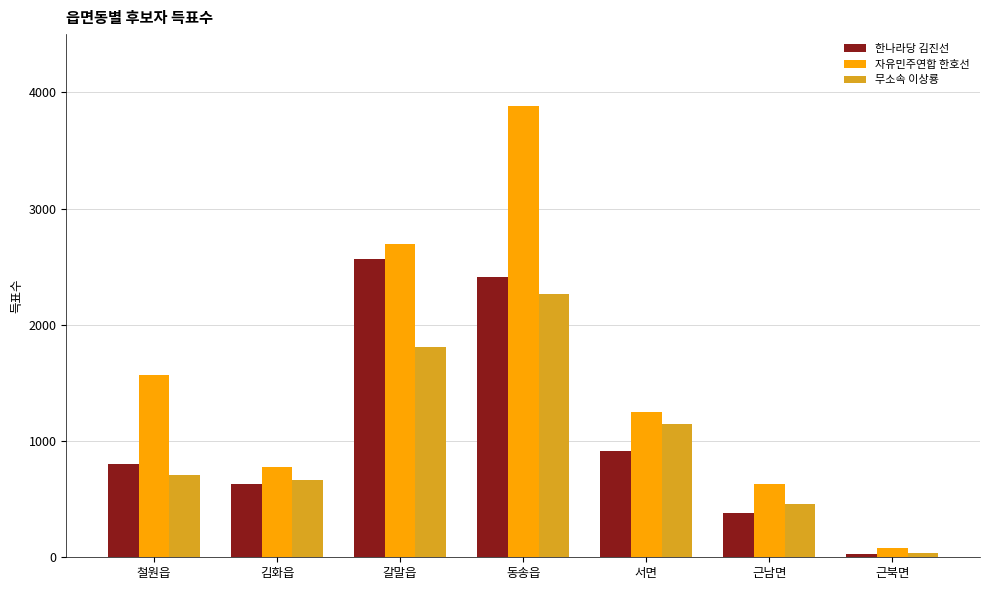

Which series has the largest range (max minus min)?

자유민주연합 한호선